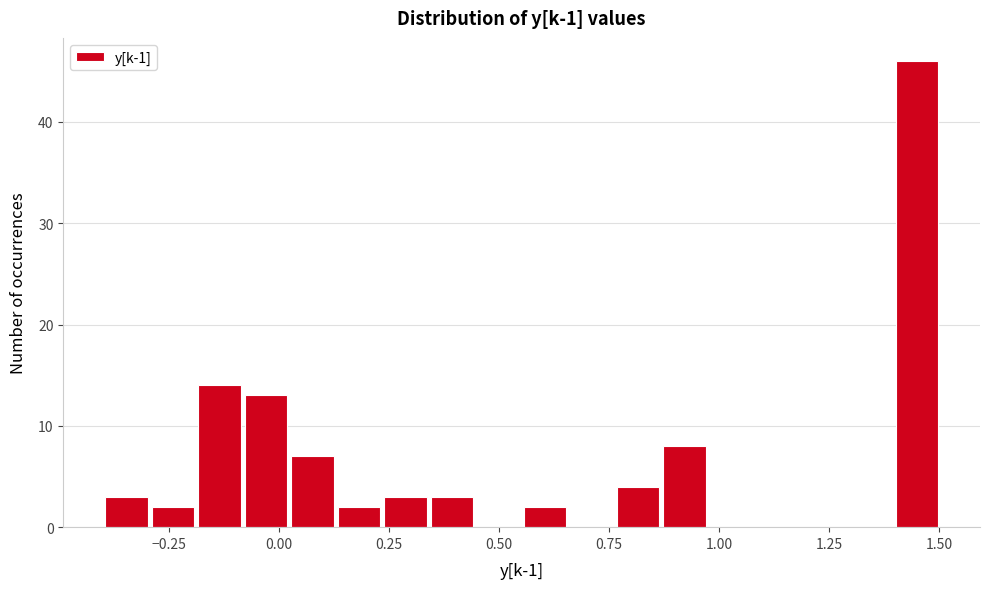

Around what value on the x-axis is the tallest bar? Give the approximate position of its centre, as read against the axis.

1.45